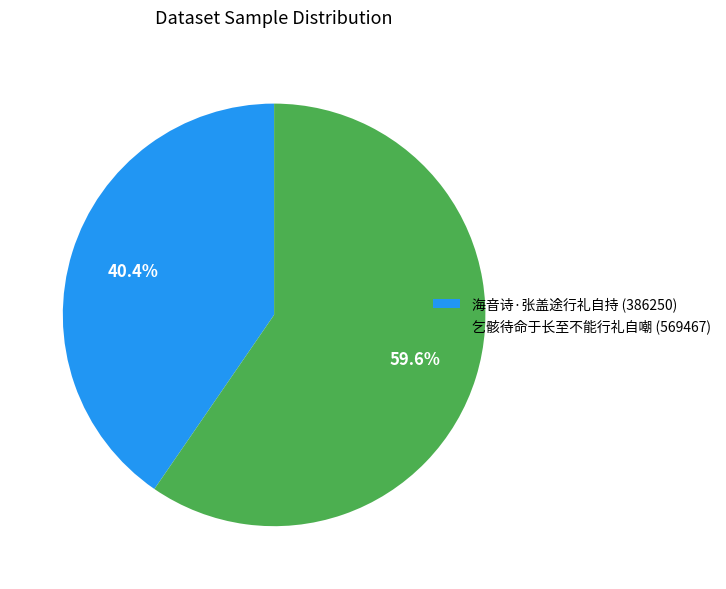

Count the number of slices in the pie.

2